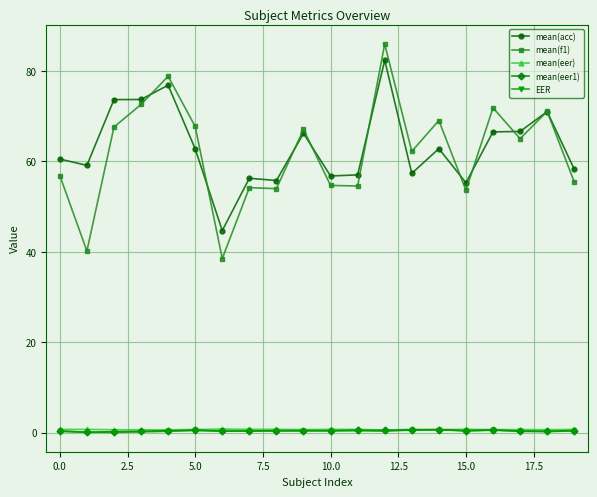

Which series has the largest range (max minus min)?

mean(f1)